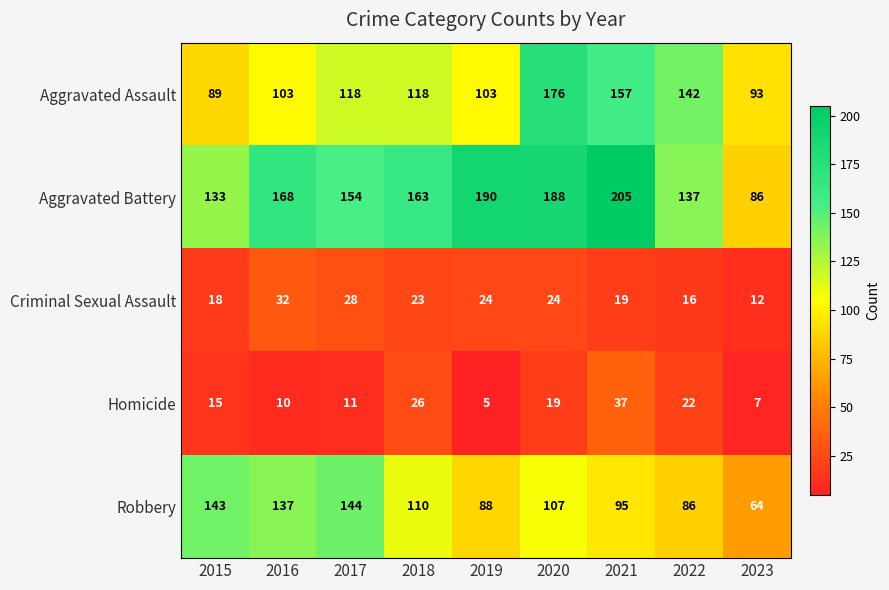

What value does the Robbery series have at 2018?

110